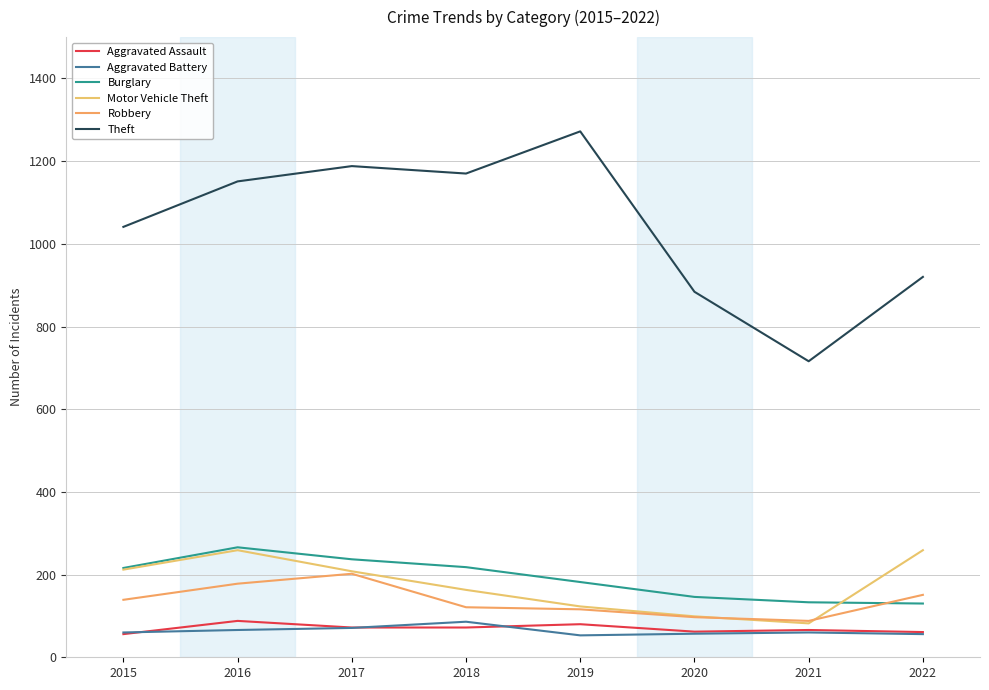

True or false: Aggravated Assault has a value of 61 at 2022.

True